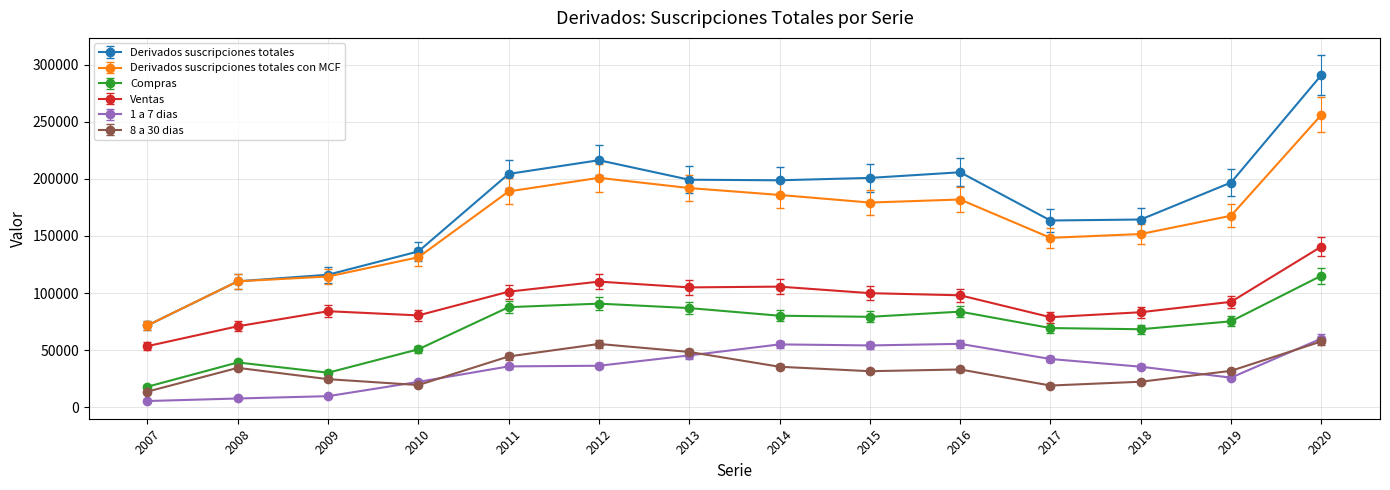

What is the average value of the Derivados suscripciones totales series?

176819